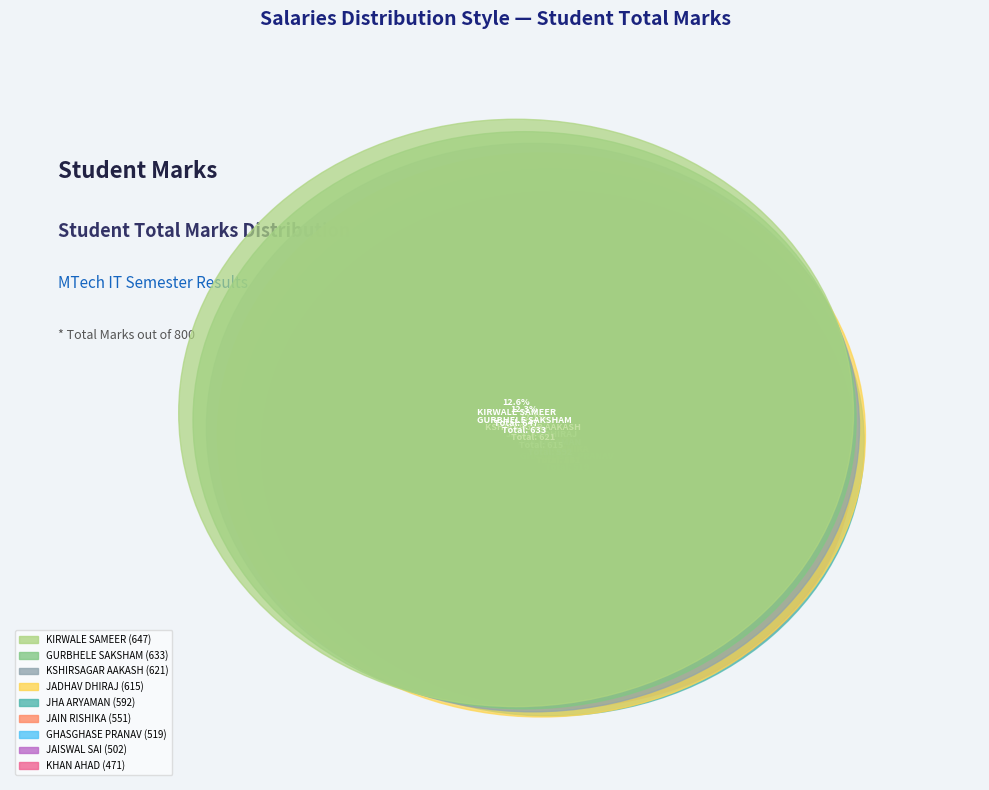

To the nearest percent, what is the difference between the JAIN RISHIKA and KSHIRSAGAR AAKASH slice percentages?

1%